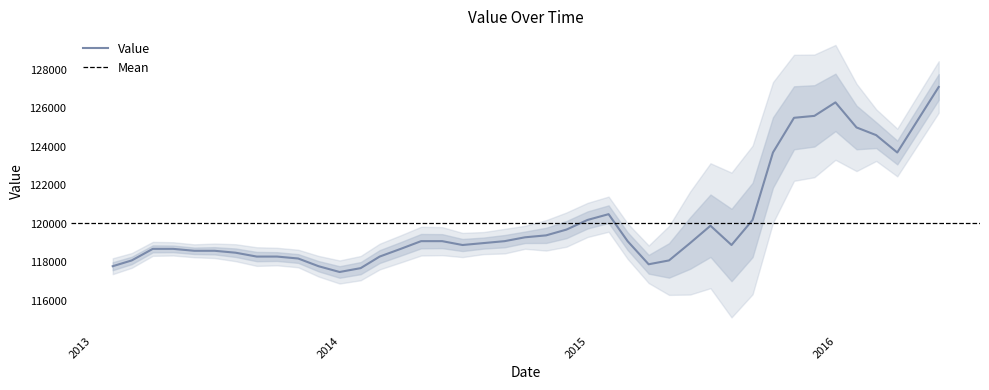

What is the difference between the maximum and minimum values?

9600